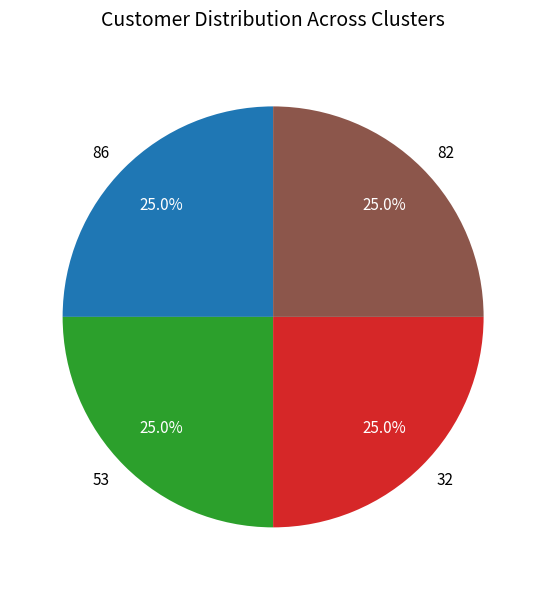

Does 86 account for over 50% of the chart?

No